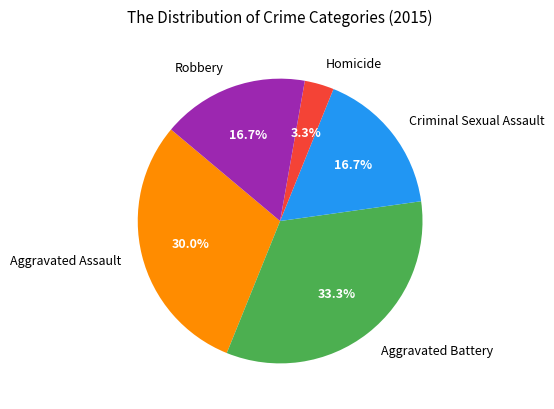

Which slice is the smallest?

Homicide